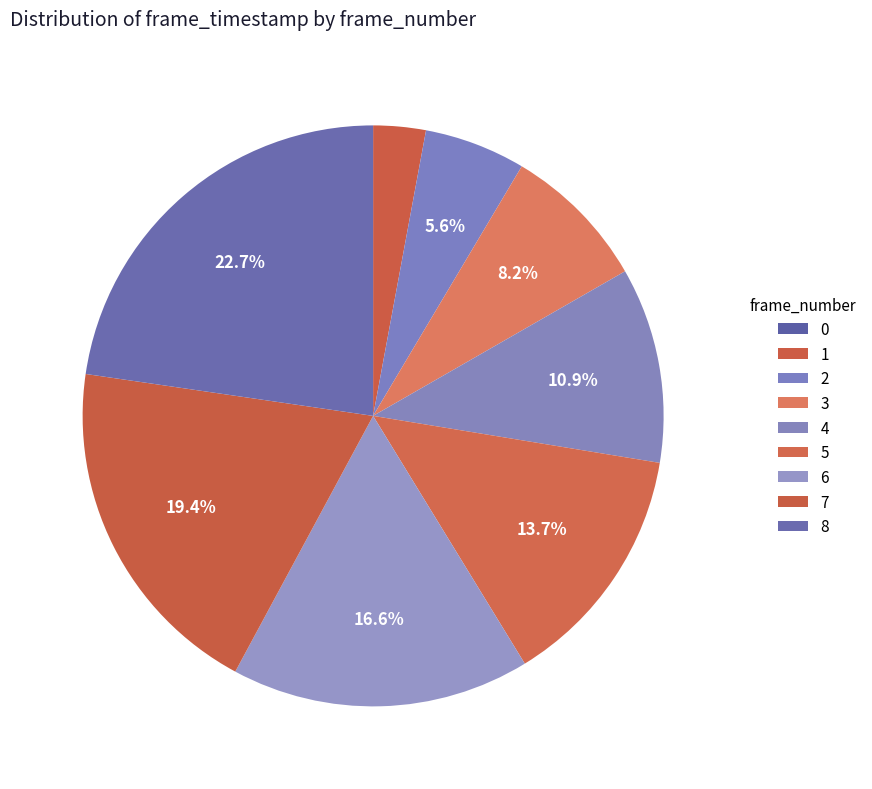

The 6 slice represents 5% of the pie. True or false?

False